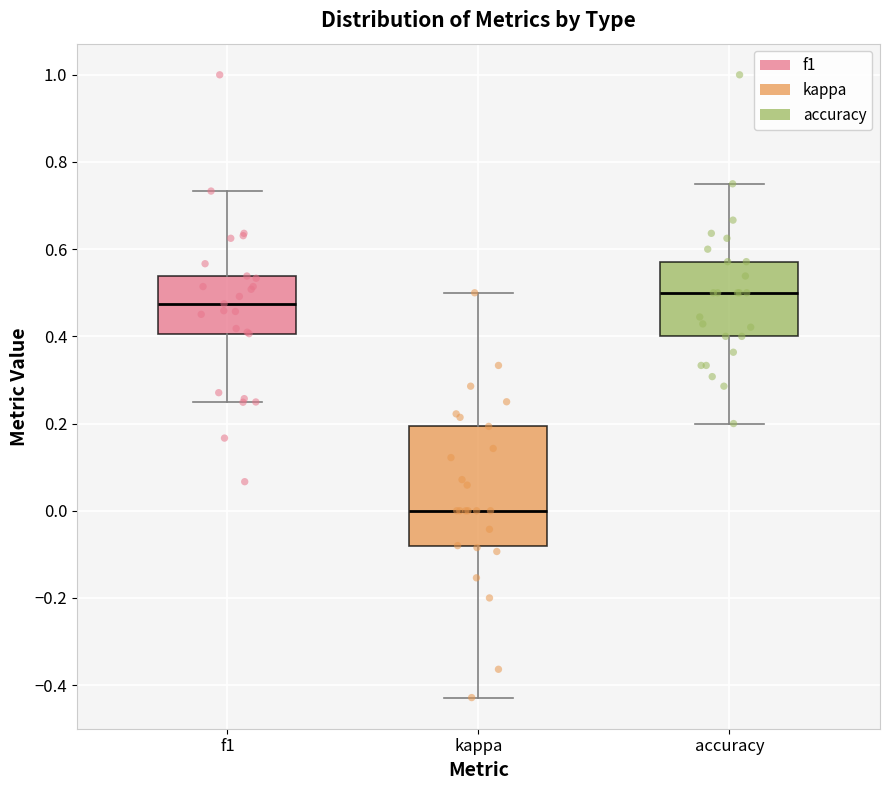

Reading left to right, read every box against the y-axis: the position of its median line, the range the box covers, and the ends of its whiskers. The values are not printed on the chart, so give them approximately, as read against the axis.

f1: median 0.48, box 0.40 to 0.54, whiskers 0.24 to 0.74
kappa: median 0.00, box -0.08 to 0.20, whiskers -0.42 to 0.50
accuracy: median 0.50, box 0.40 to 0.58, whiskers 0.20 to 0.76